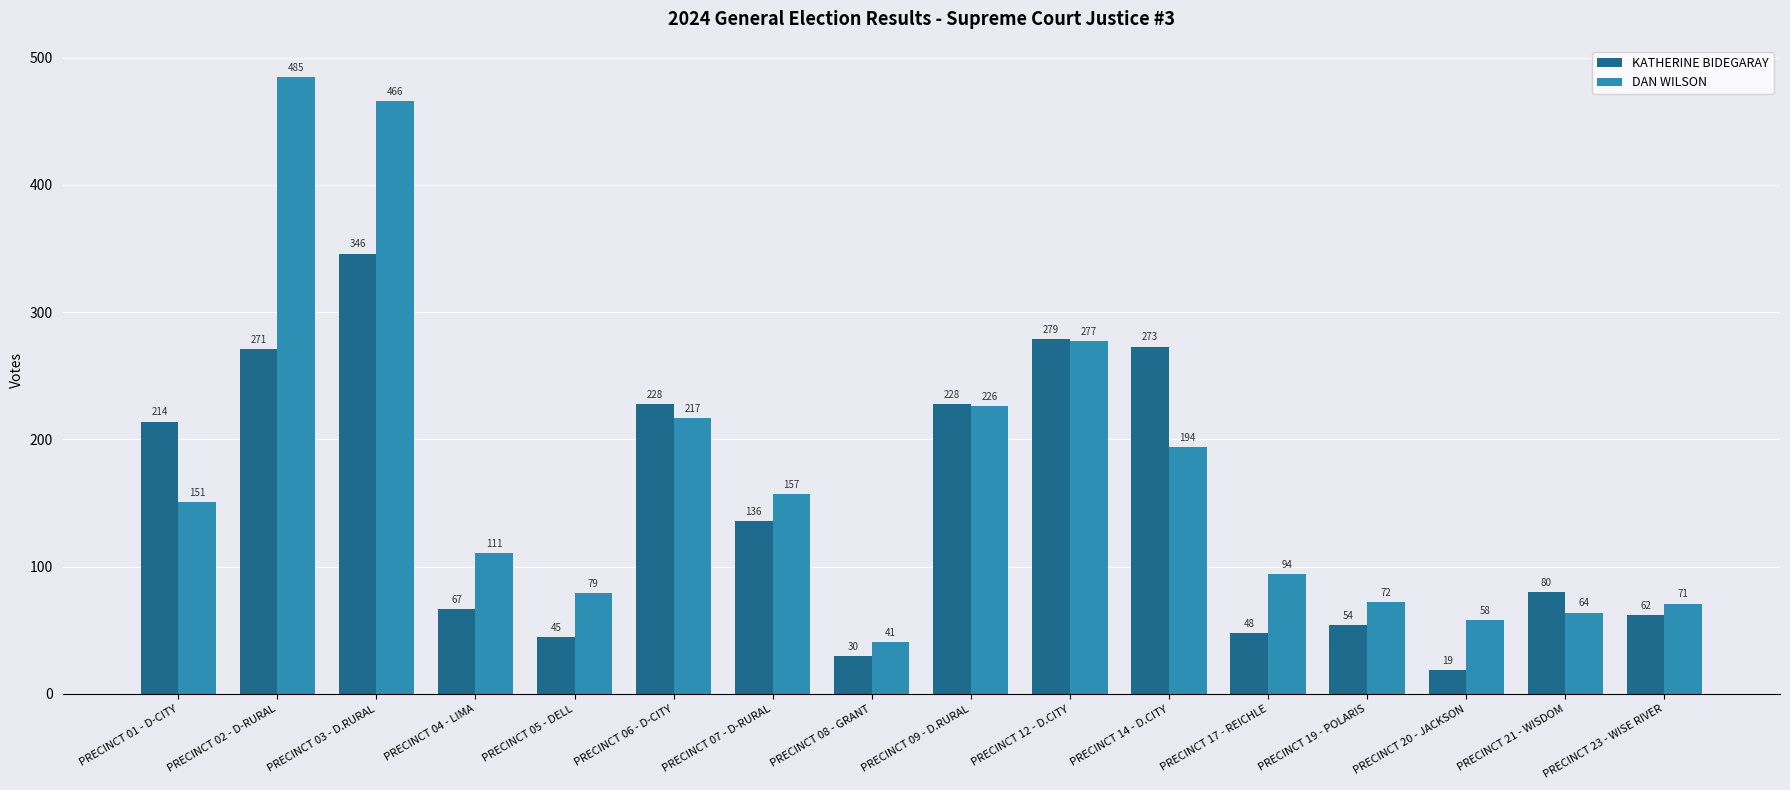

Reading left to right, transcribe all the data shown in this chart.

KATHERINE BIDEGARAY: PRECINCT 01 - D-CITY=214	PRECINCT 02 - D-RURAL=271	PRECINCT 03 - D.RURAL=346	PRECINCT 04 - LIMA=67	PRECINCT 05 - DELL=45	PRECINCT 06 - D-CITY=228	PRECINCT 07 - D-RURAL=136	PRECINCT 08 - GRANT=30	PRECINCT 09 - D.RURAL=228	PRECINCT 12 - D.CITY=279	PRECINCT 14 - D.CITY=273	PRECINCT 17 - REICHLE=48	PRECINCT 19 - POLARIS=54	PRECINCT 20 - JACKSON=19	PRECINCT 21 - WISDOM=80	PRECINCT 23 - WISE RIVER=62
DAN WILSON: PRECINCT 01 - D-CITY=151	PRECINCT 02 - D-RURAL=485	PRECINCT 03 - D.RURAL=466	PRECINCT 04 - LIMA=111	PRECINCT 05 - DELL=79	PRECINCT 06 - D-CITY=217	PRECINCT 07 - D-RURAL=157	PRECINCT 08 - GRANT=41	PRECINCT 09 - D.RURAL=226	PRECINCT 12 - D.CITY=277	PRECINCT 14 - D.CITY=194	PRECINCT 17 - REICHLE=94	PRECINCT 19 - POLARIS=72	PRECINCT 20 - JACKSON=58	PRECINCT 21 - WISDOM=64	PRECINCT 23 - WISE RIVER=71